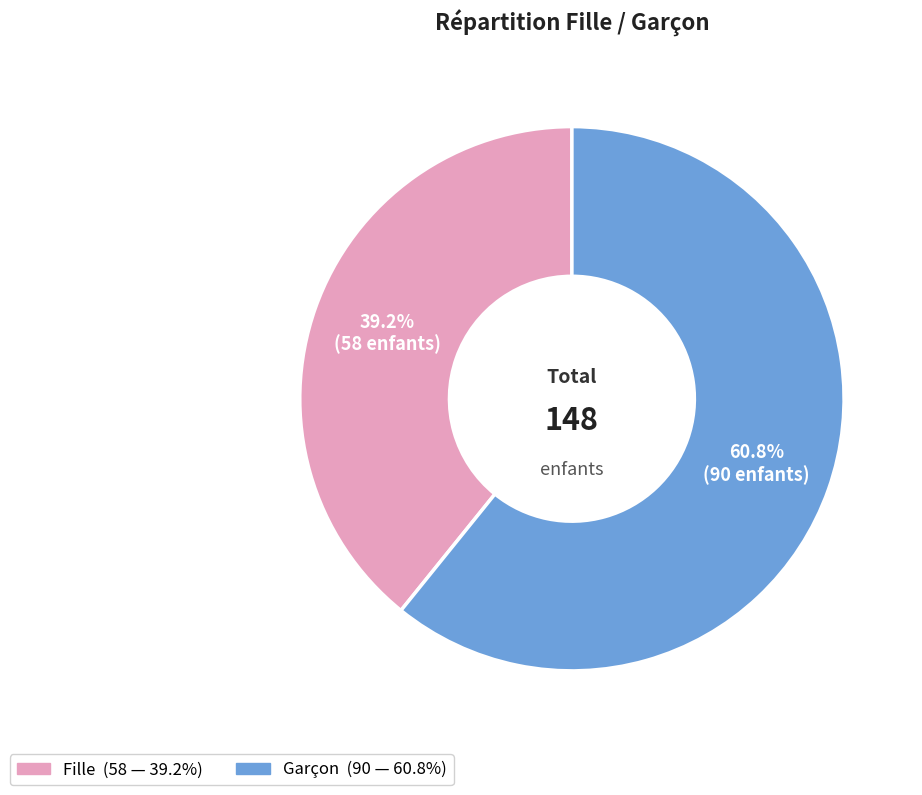

How many segments does this pie chart have?

2